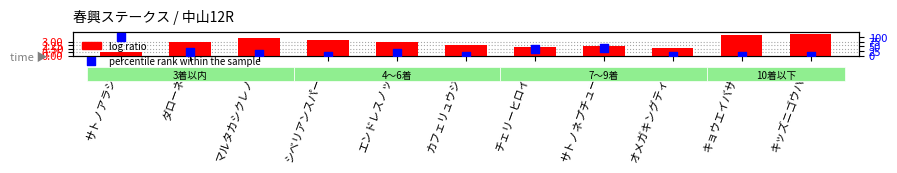

Which series reaches the maximum Y coordinate?

percentile rank within the sample